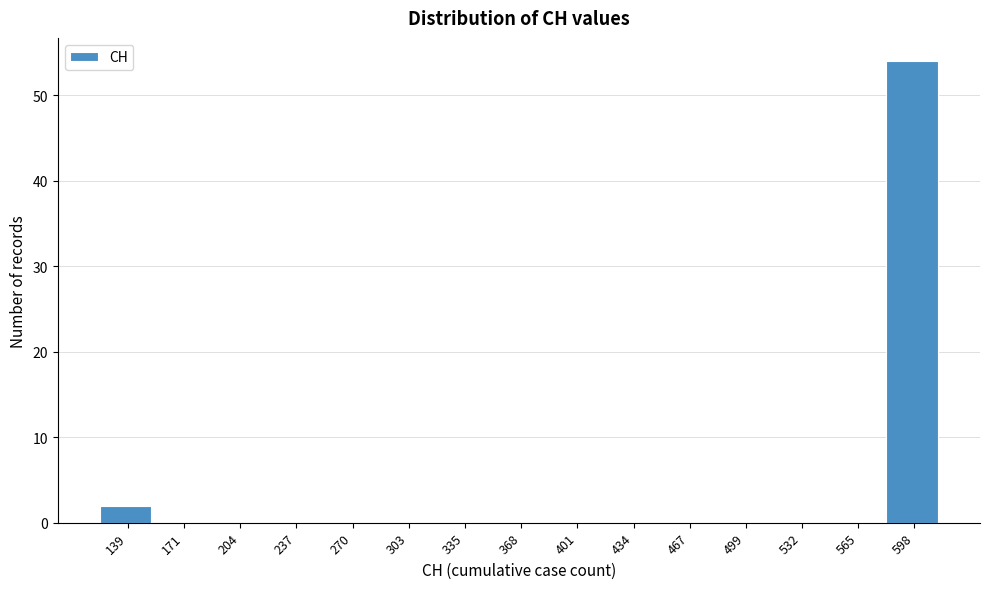

Reading right to left, what are all the values shown in this chart?

598=54	565=0	532=0	499=0	467=0	434=0	401=0	368=0	335=0	303=0	270=0	237=0	204=0	171=0	139=2